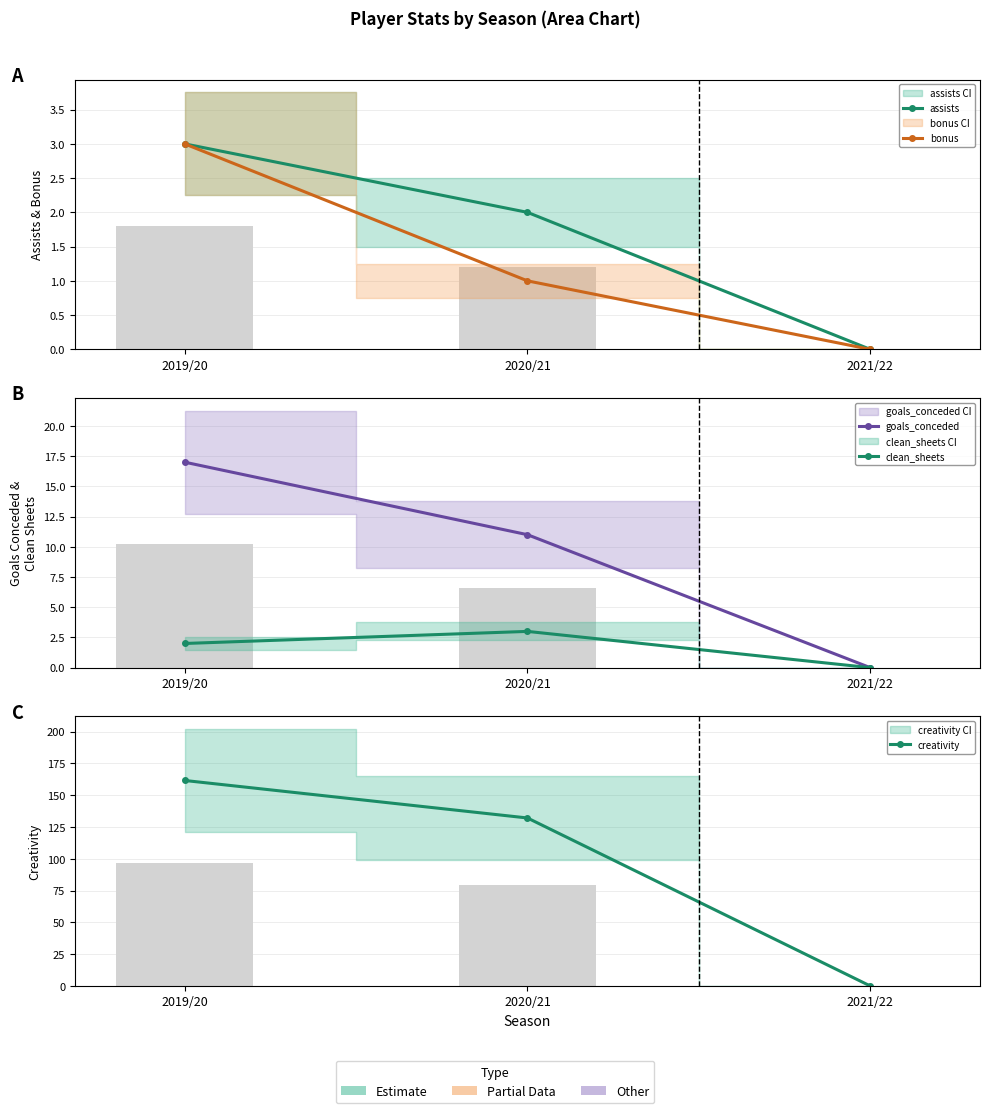

What position from the left is 2020/21?

2